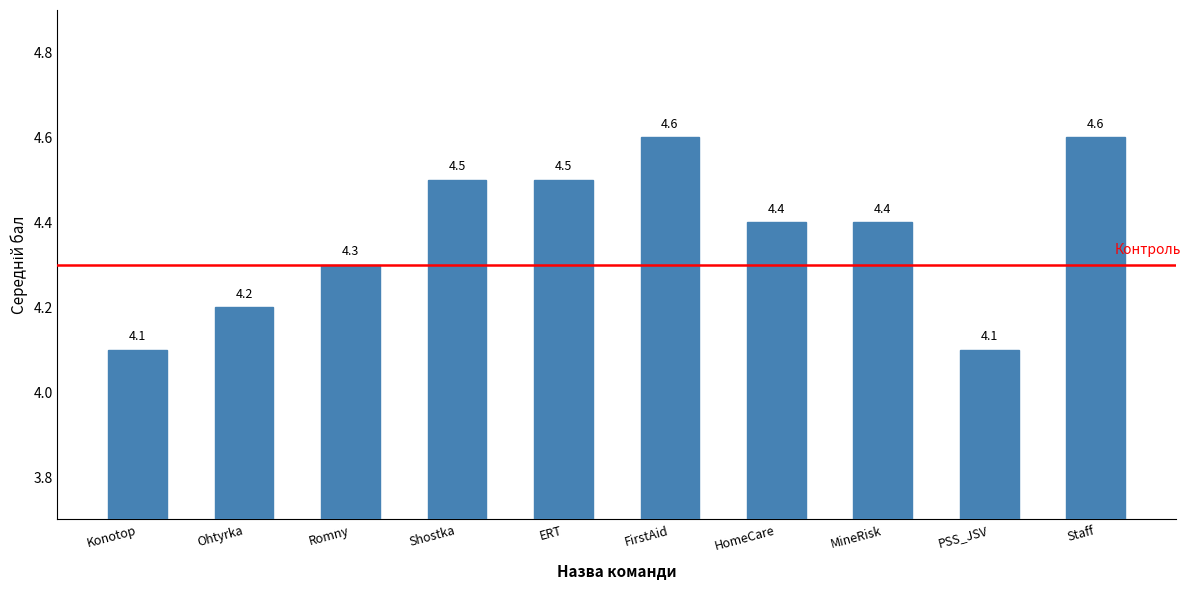

What is the sum of all values?

43.7